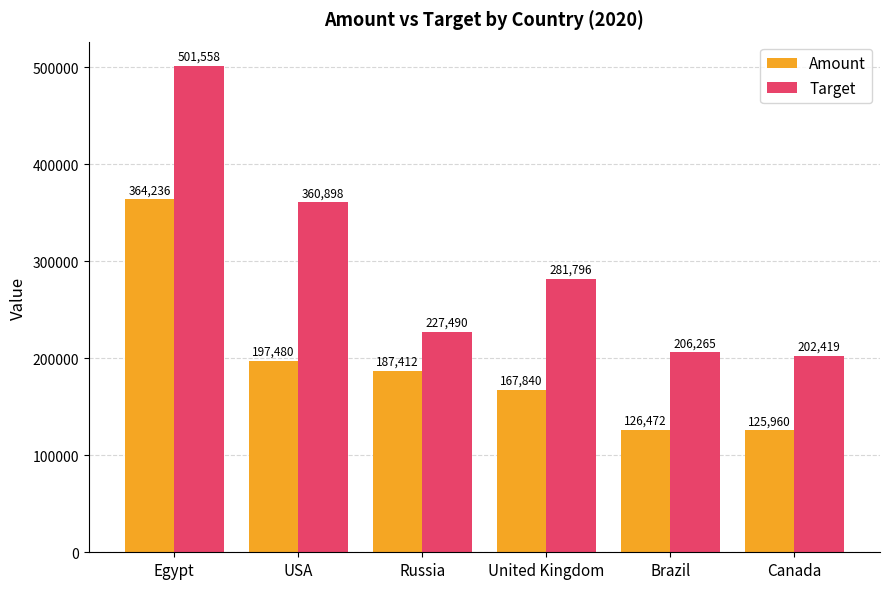

Where does the Amount series first go above 187412?

Egypt